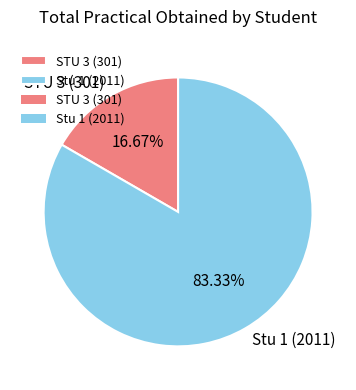

Which slice is the smallest?

STU 3 (301)